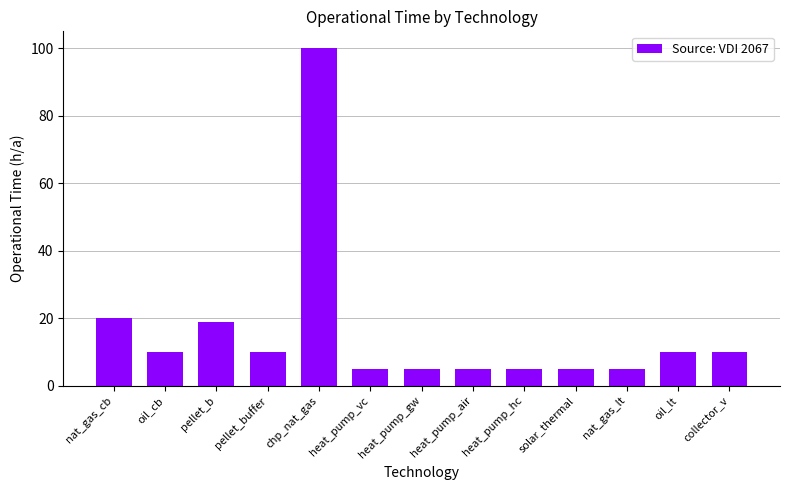

What is the smallest value displayed?

5